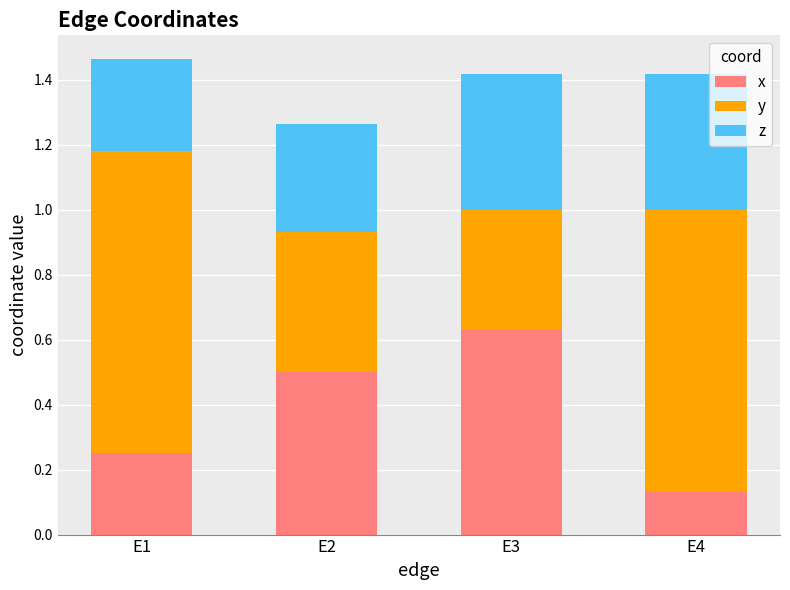

True or false: x has a value of 0.2 at E4.

False